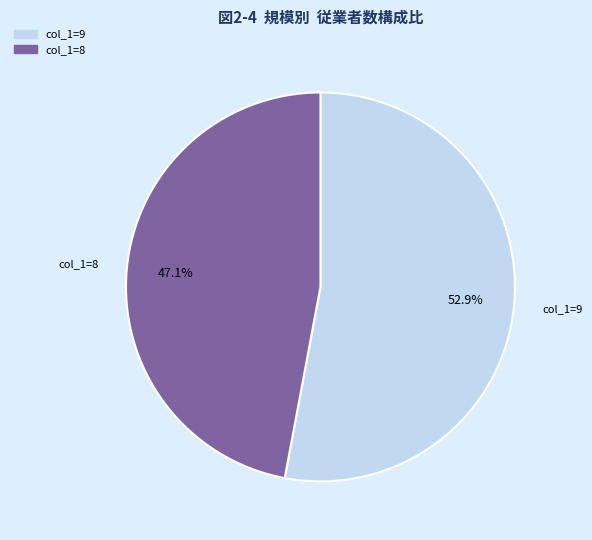

How many slices are in this pie chart?

2